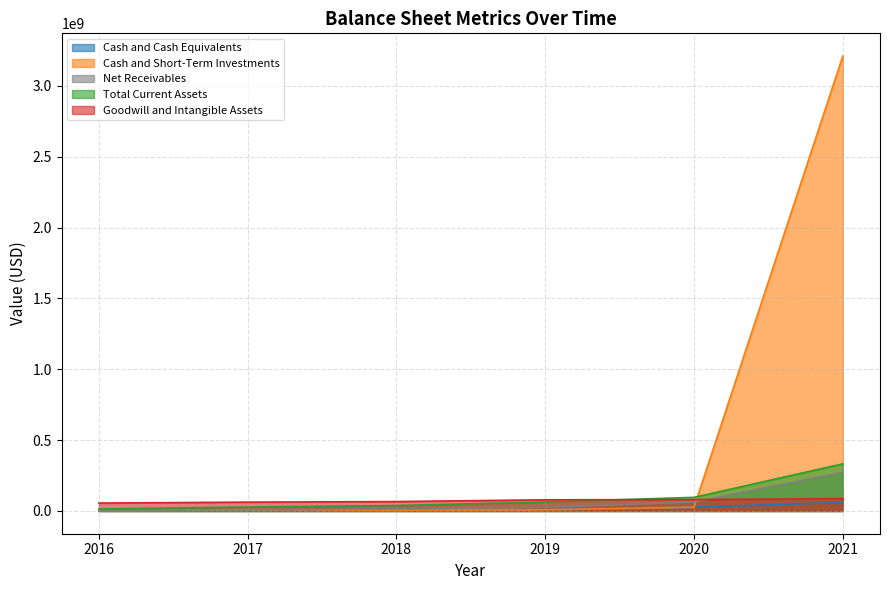

True or false: Total Current Assets has more than 0 interior local peaks.

False